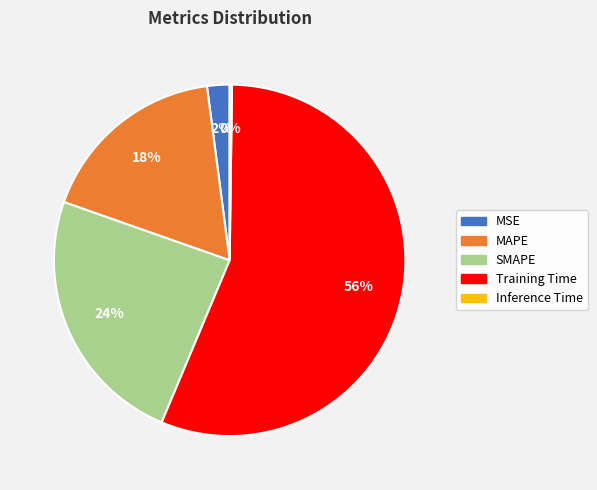

Between MSE and SMAPE, which is larger?

SMAPE